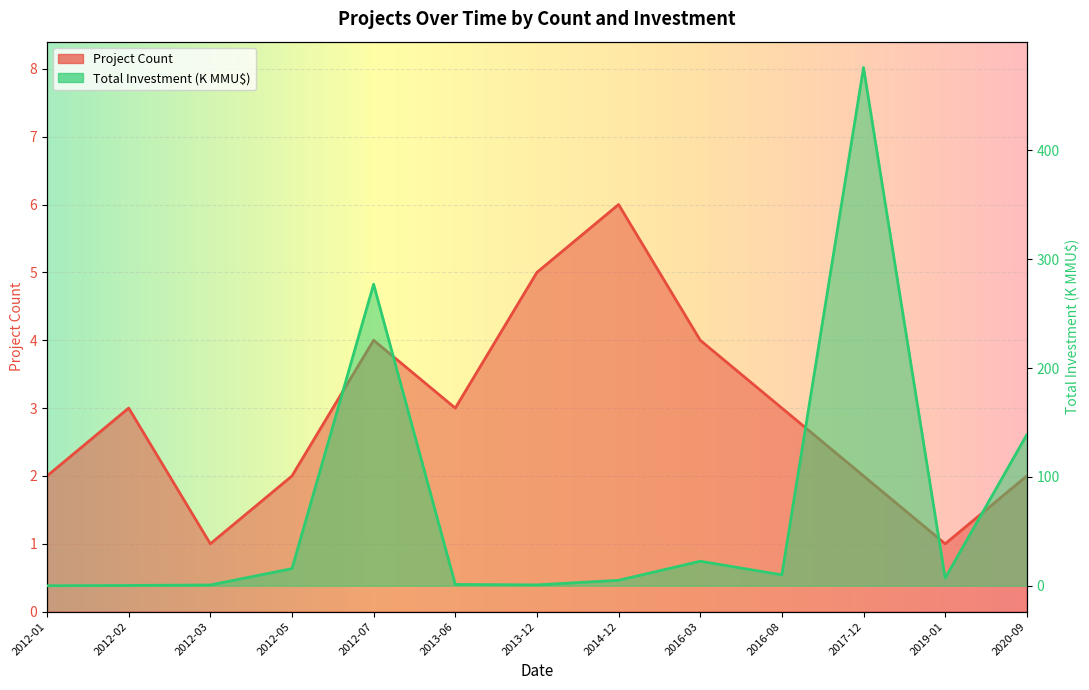

What is the label of the 4th point from the left?

2012-05